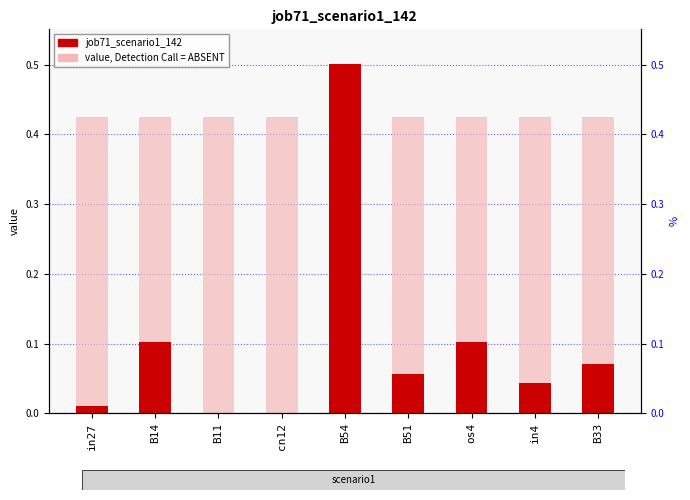

What is the maximum value shown in the chart?

0.5